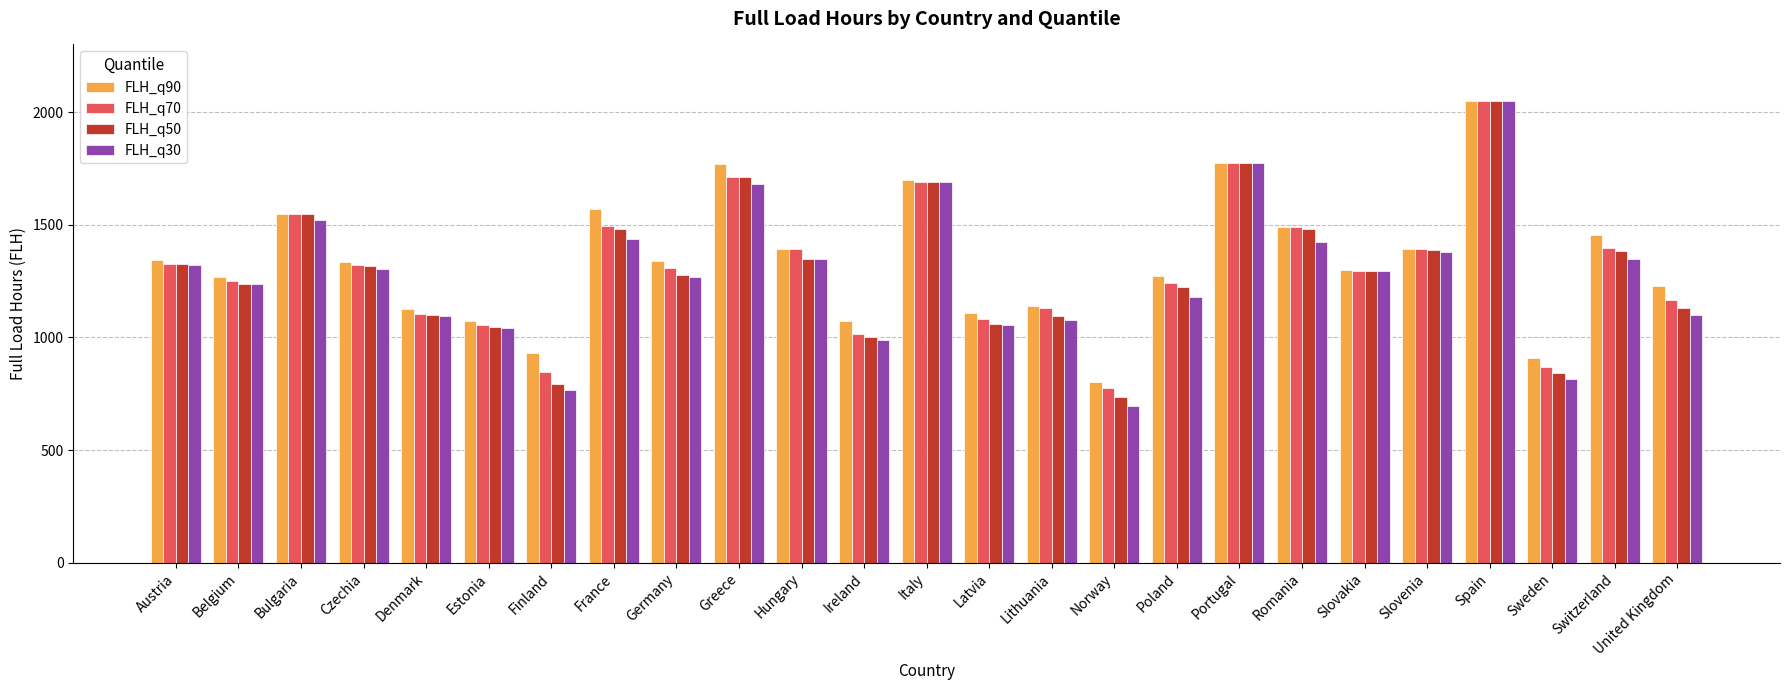

How many categories are shown in the chart?

25